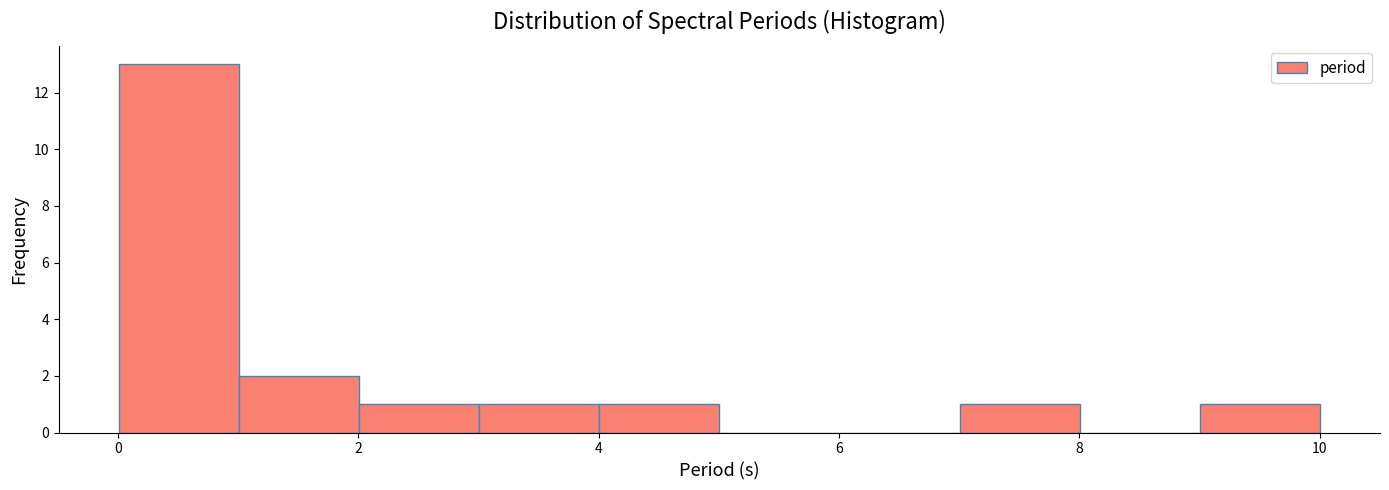

Which range on the x-axis has the tallest bar?

0 to 1